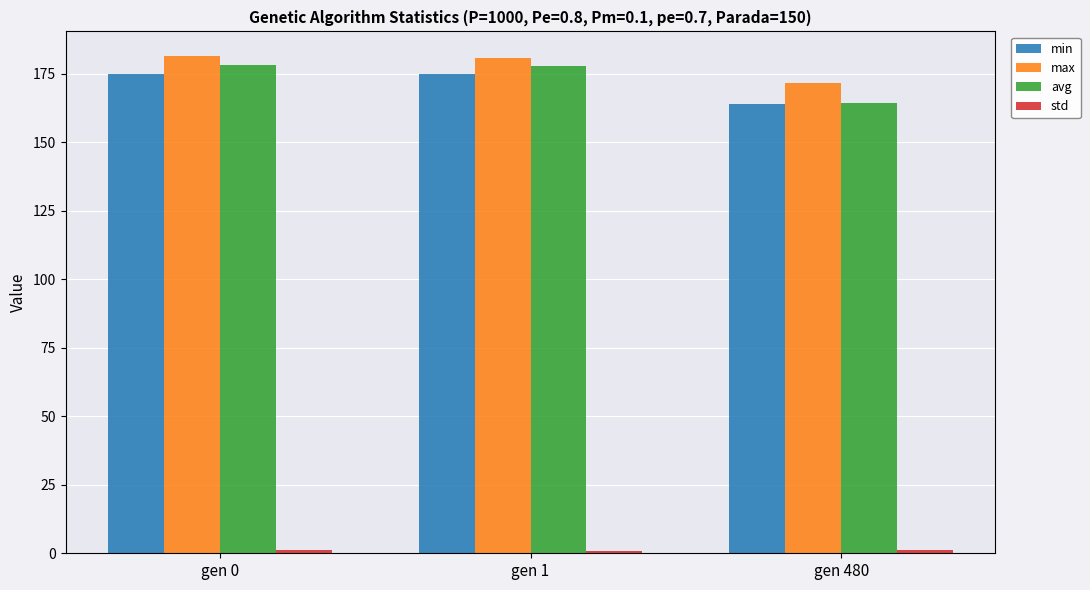

What is the lowest value of the avg series?

164.3